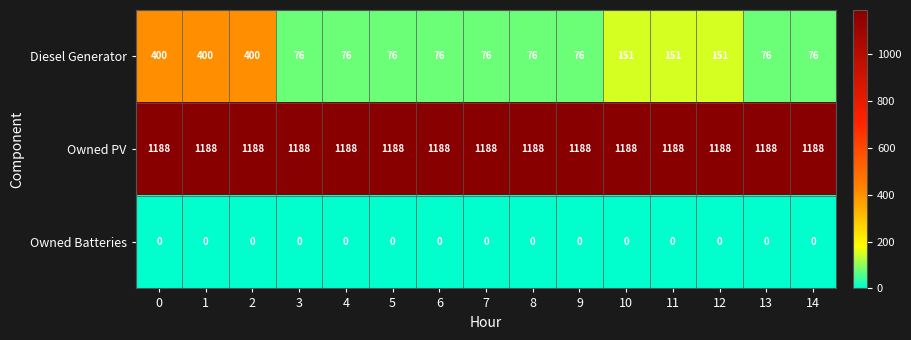

What is the difference between the second highest and second lowest values in the Diesel Generator series?

324